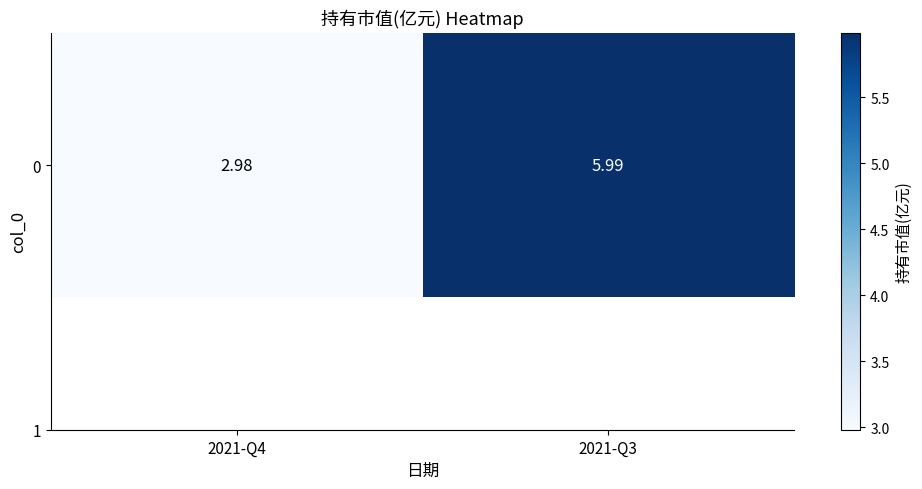

Rank the categories by value from lowest to highest.

2021-Q4, 2021-Q3